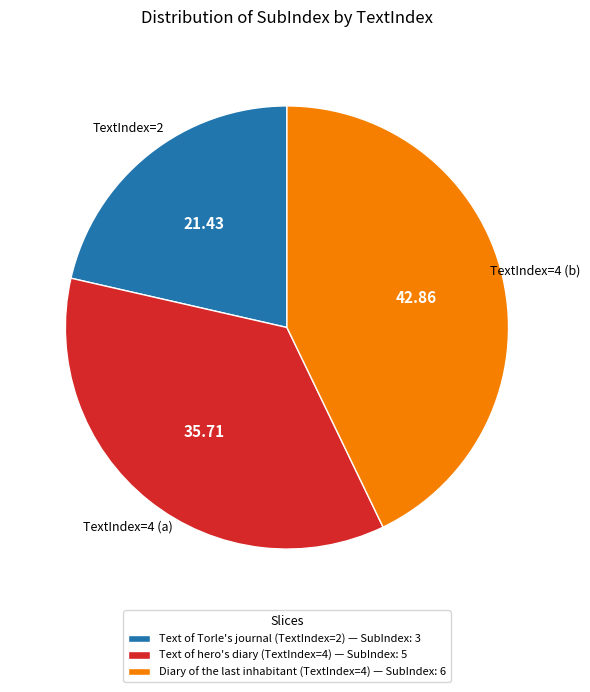

How many segments does this pie chart have?

3